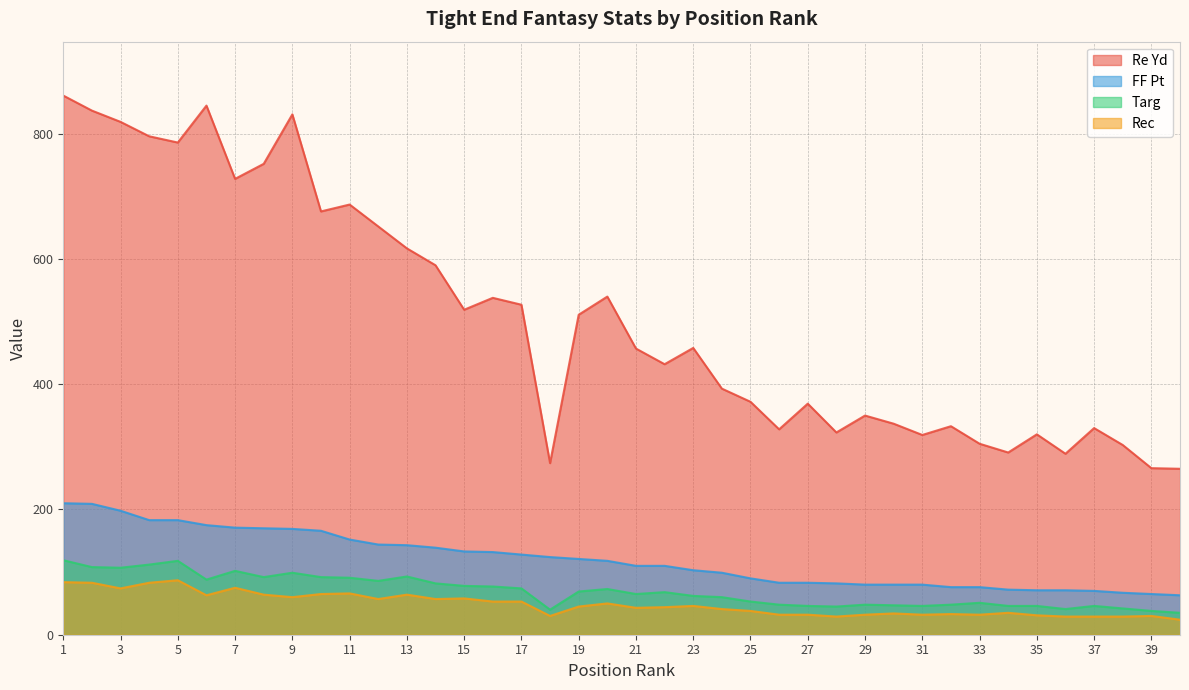

True or false: Targ and FF Pt cross at least once.

False